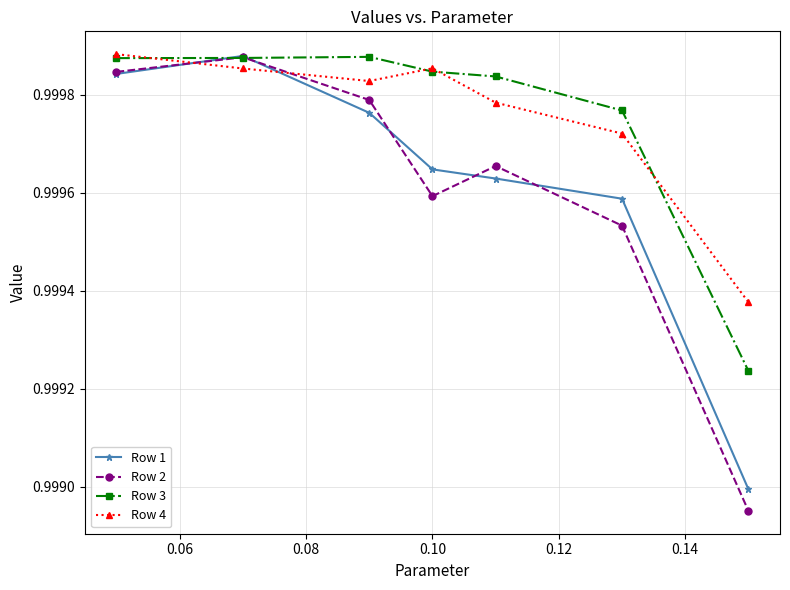

Which series has the largest range (max minus min)?

Row 2